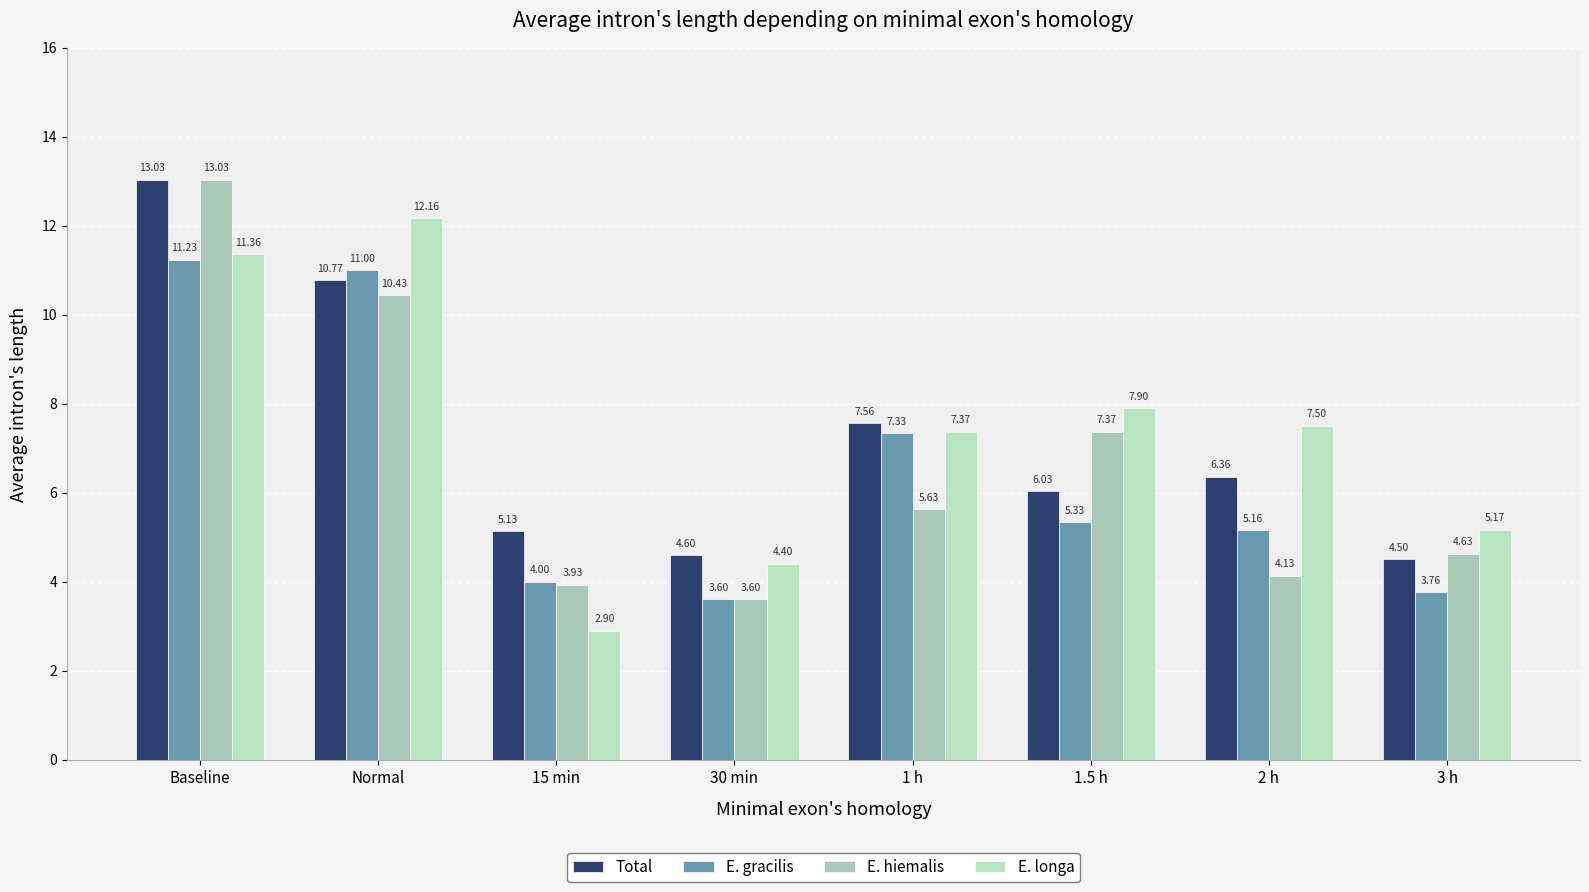

Reading right to left, what are all the values shown in this chart?

Total: 3 h=4.5	2 h=6.4	1.5 h=6.0	1 h=7.6	30 min=4.6	15 min=5.1	Normal=10.8	Baseline=13.0
E. gracilis: 3 h=3.8	2 h=5.2	1.5 h=5.3	1 h=7.3	30 min=3.6	15 min=4.0	Normal=11.0	Baseline=11.2
E. hiemalis: 3 h=4.6	2 h=4.1	1.5 h=7.4	1 h=5.6	30 min=3.6	15 min=3.9	Normal=10.4	Baseline=13.0
E. longa: 3 h=5.2	2 h=7.5	1.5 h=7.9	1 h=7.4	30 min=4.4	15 min=2.9	Normal=12.2	Baseline=11.4